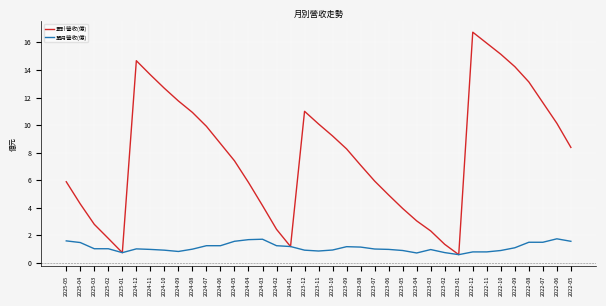

What is the sum of all 累計營收(億) values?

291.9